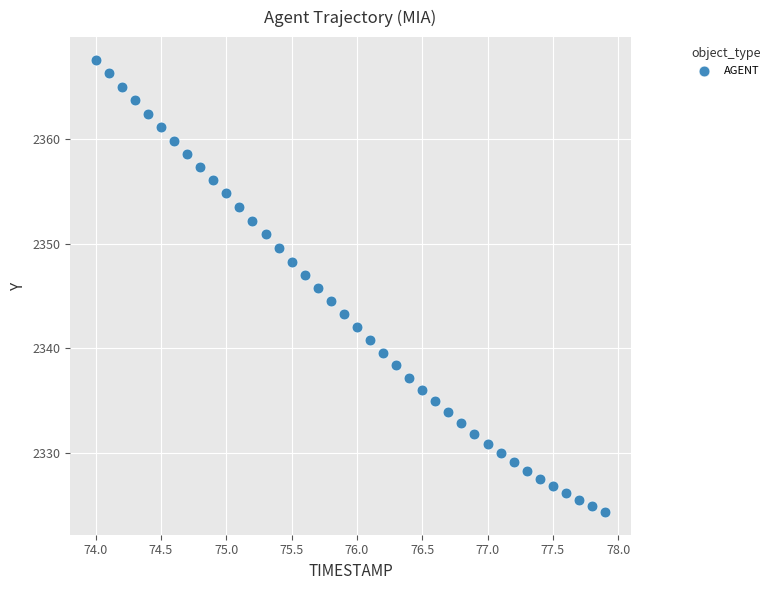

What is the range of Y values (max minus min)?

43.3